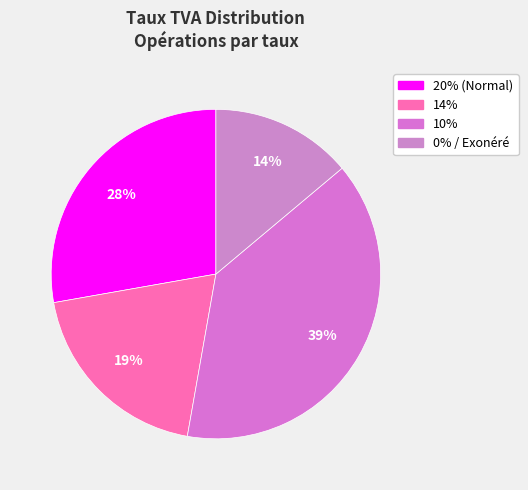

How many slices are in this pie chart?

4